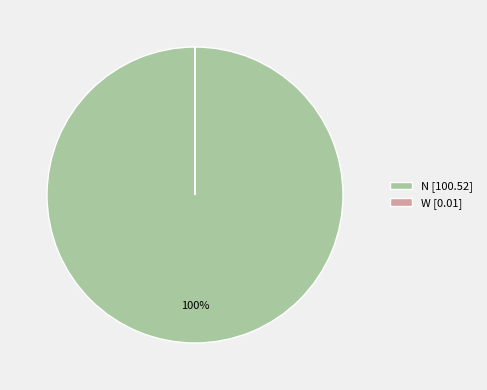

Does any single category account for the majority?

Yes